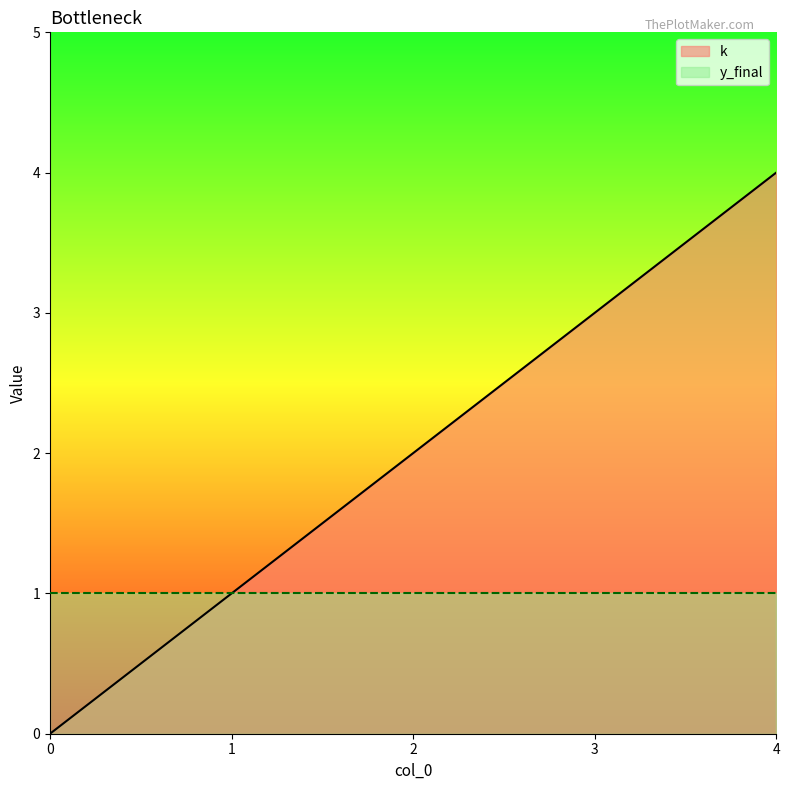

Reading right to left, what are all the values shown in this chart?

4	3	2	1	0